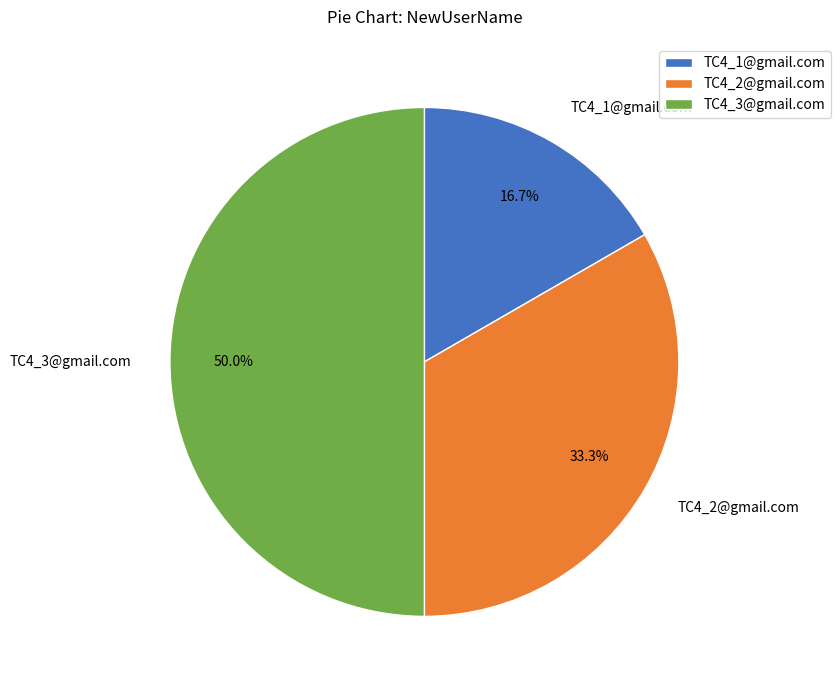

Between TC4_3@gmail.com and TC4_2@gmail.com, which is larger?

TC4_3@gmail.com